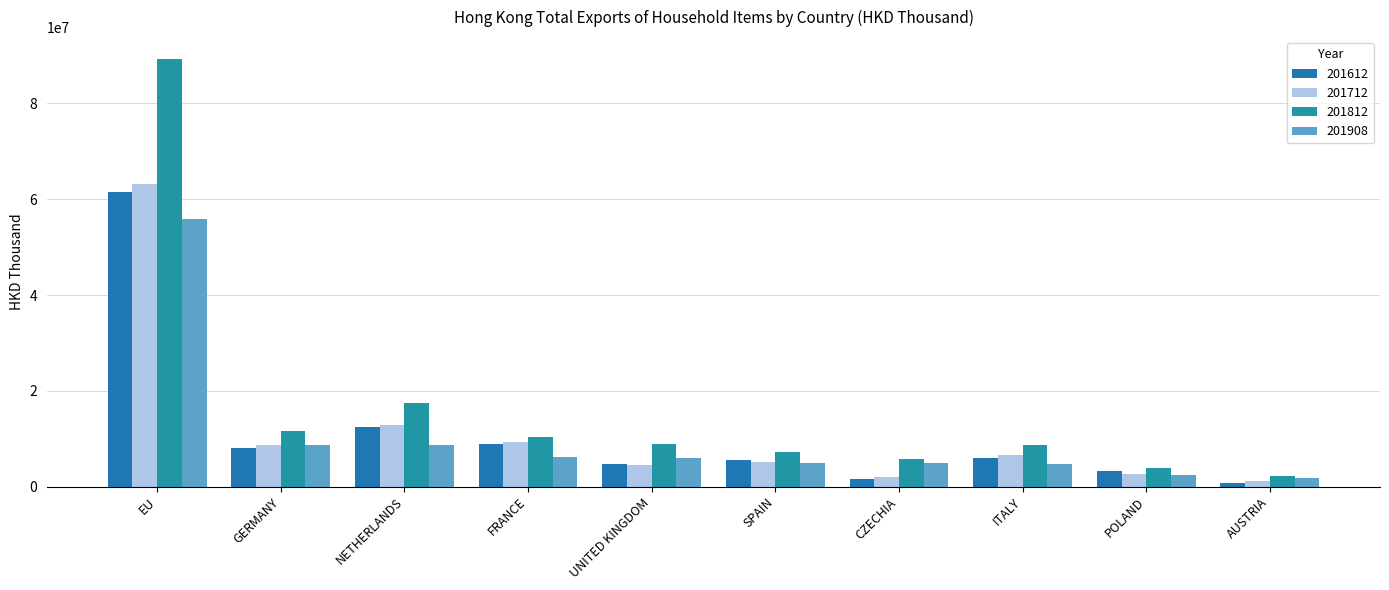

What are all the series names shown in the legend?

201612, 201712, 201812, 201908